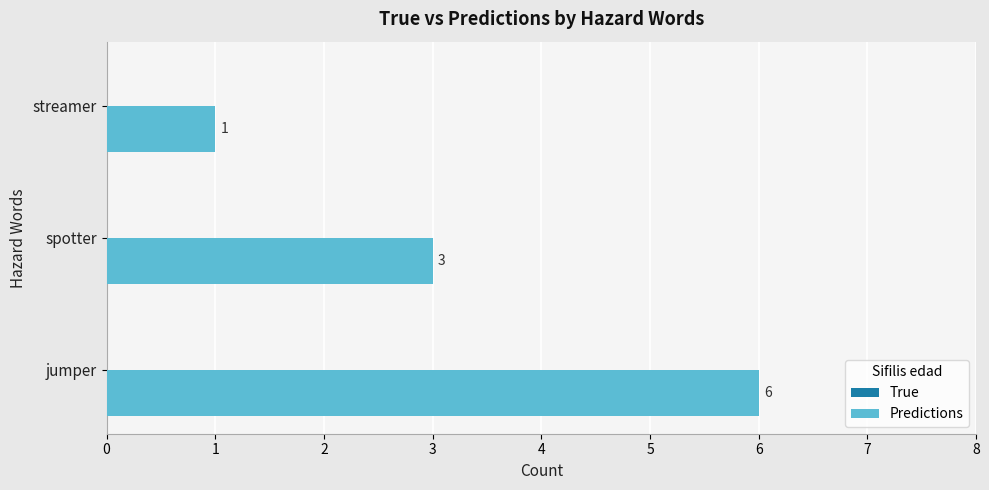

Reading bottom to top, transcribe all the data shown in this chart.

6	3	1